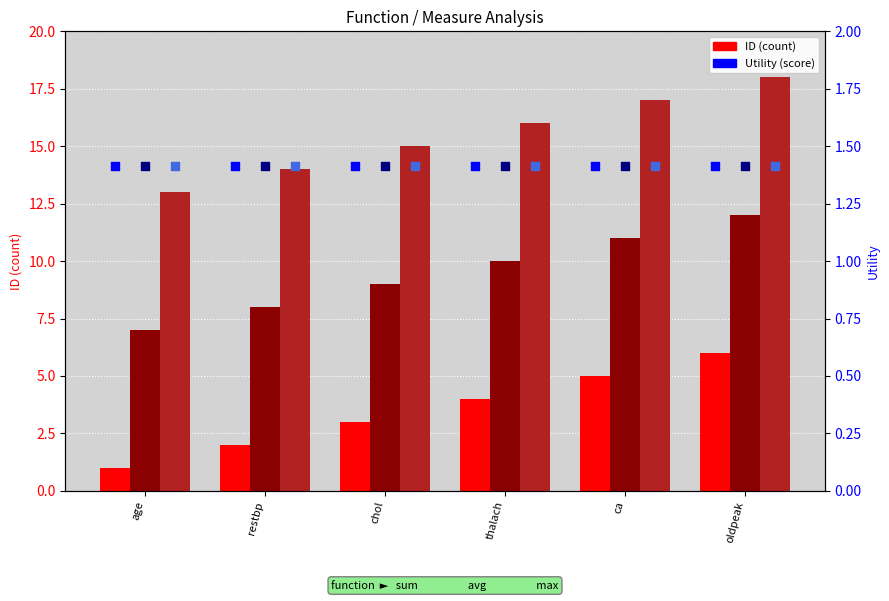

Which series reaches the maximum Y coordinate?

max